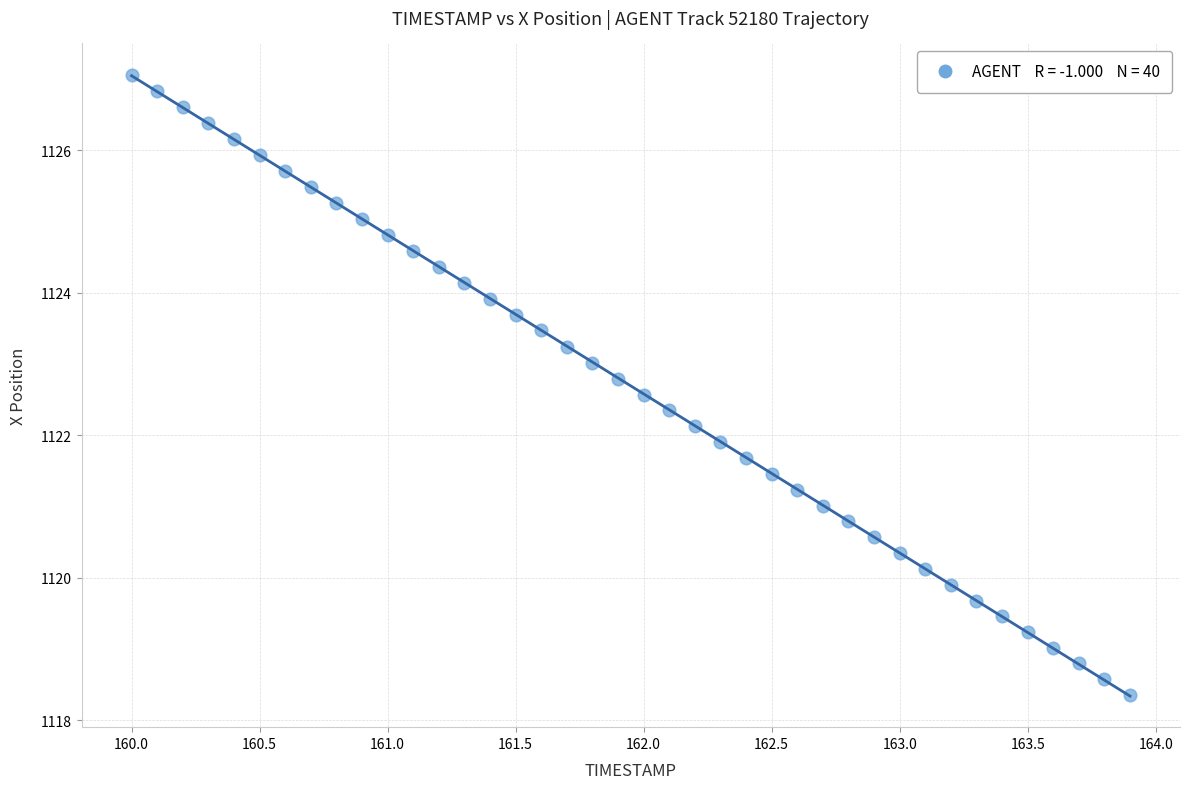

What is the range of Y values (max minus min)?

8.7